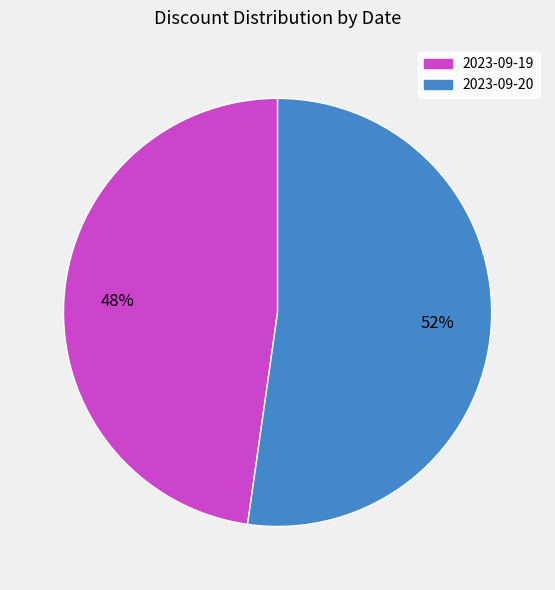

Count the number of slices in the pie.

2